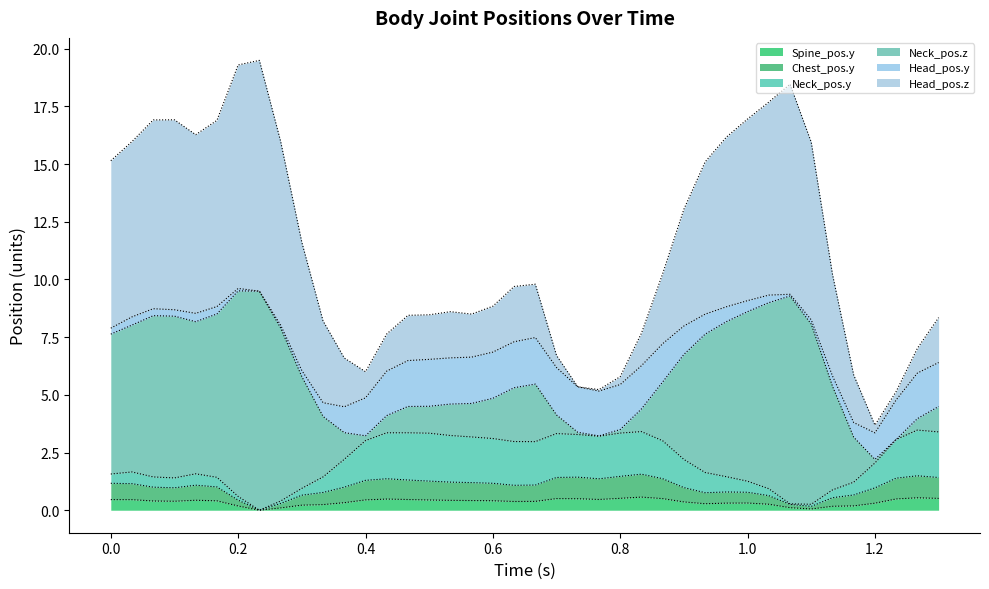

Is it true that Spine_pos.y equals 0.3 at 1.0?

True